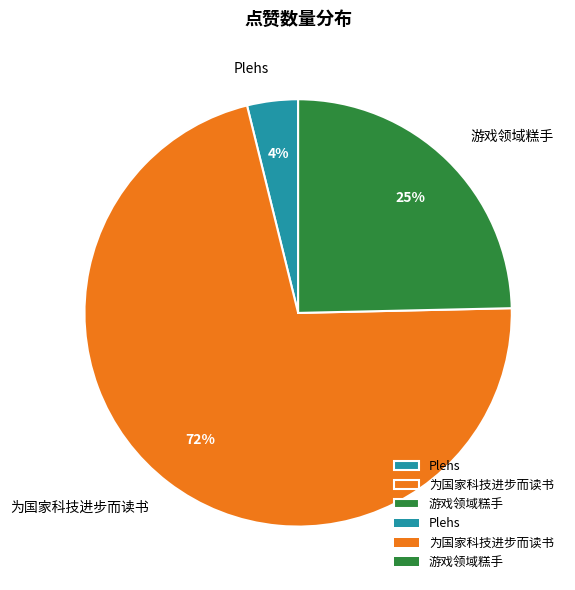

Rank the categories by value from lowest to highest.

Plehs, 游戏领域糕手, 为国家科技进步而读书